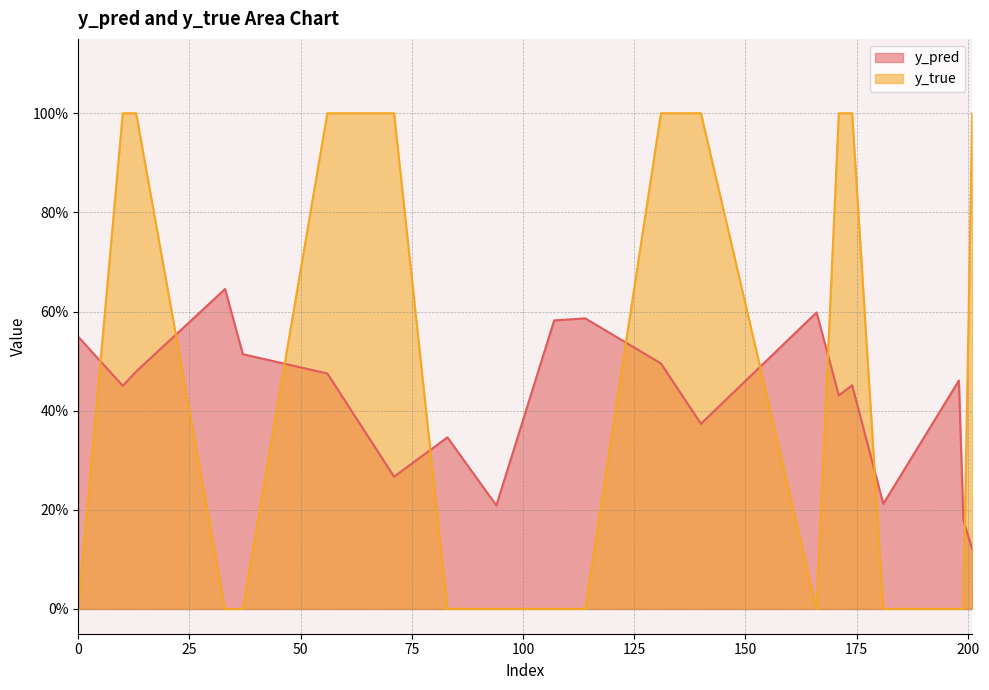

Between 33 and 166, which series saw the biggest shift?

y_pred